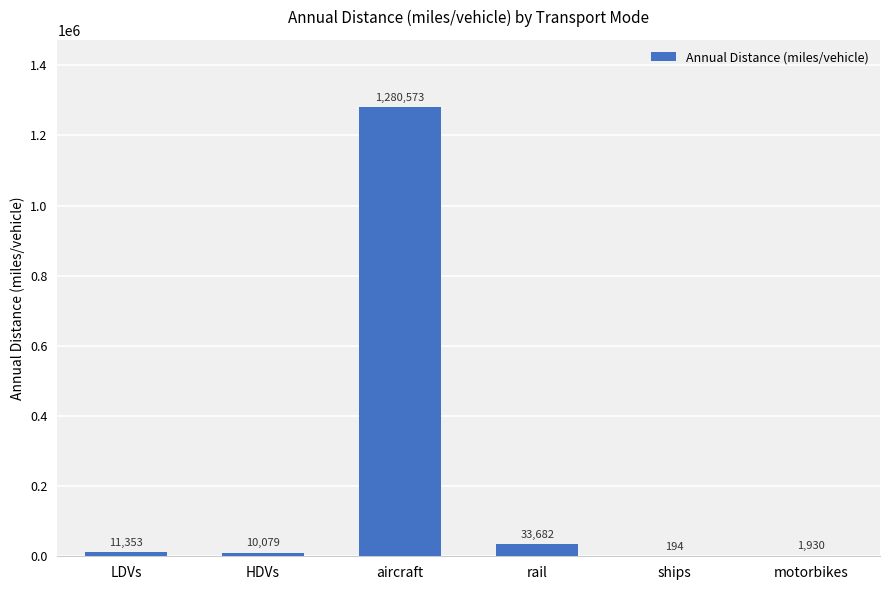

At which label is the value closest to 640383?

rail